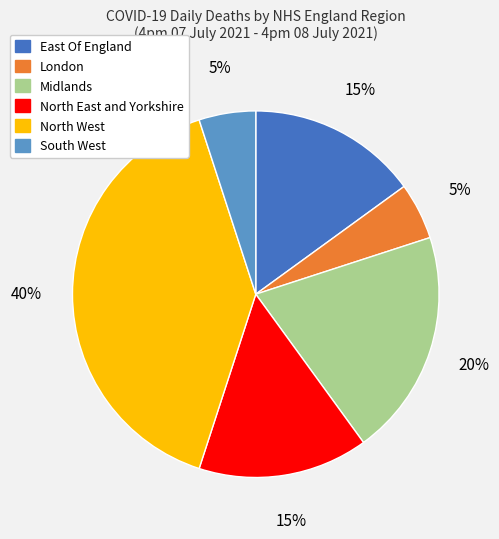

Does East Of England represent more than half of the total?

No